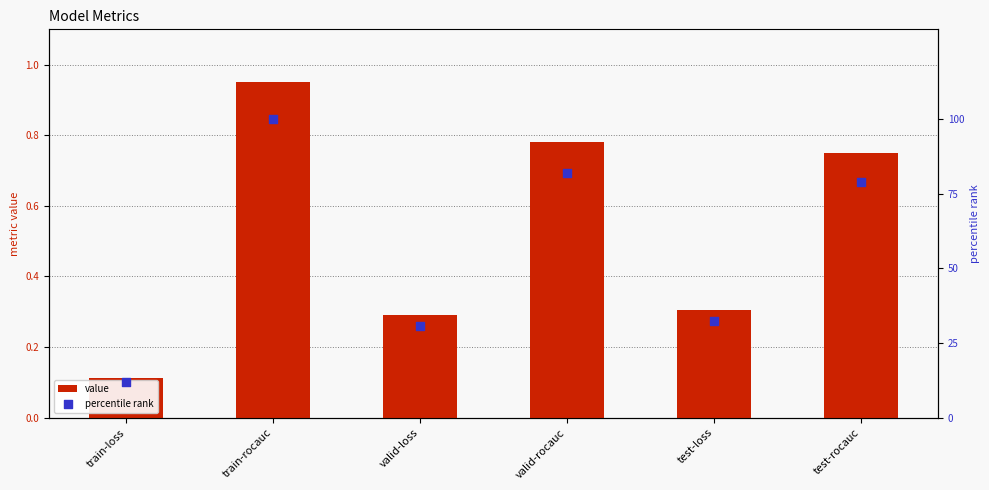

Which series has the largest Y range (max minus min)?

percentile rank